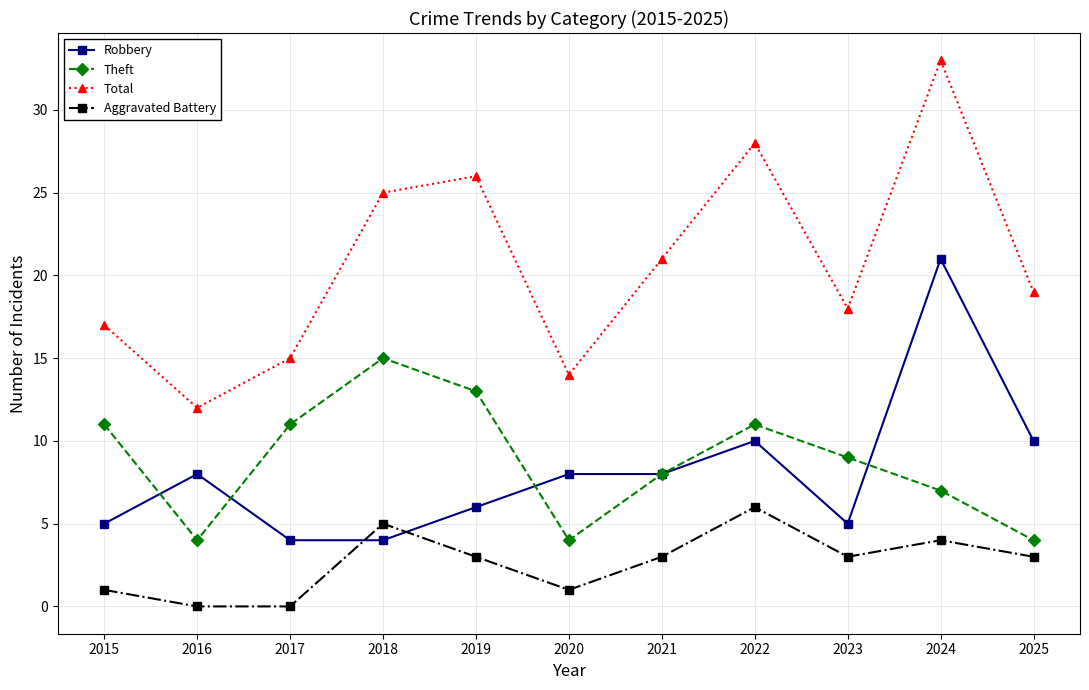

Which series has the largest total across all categories?

Total